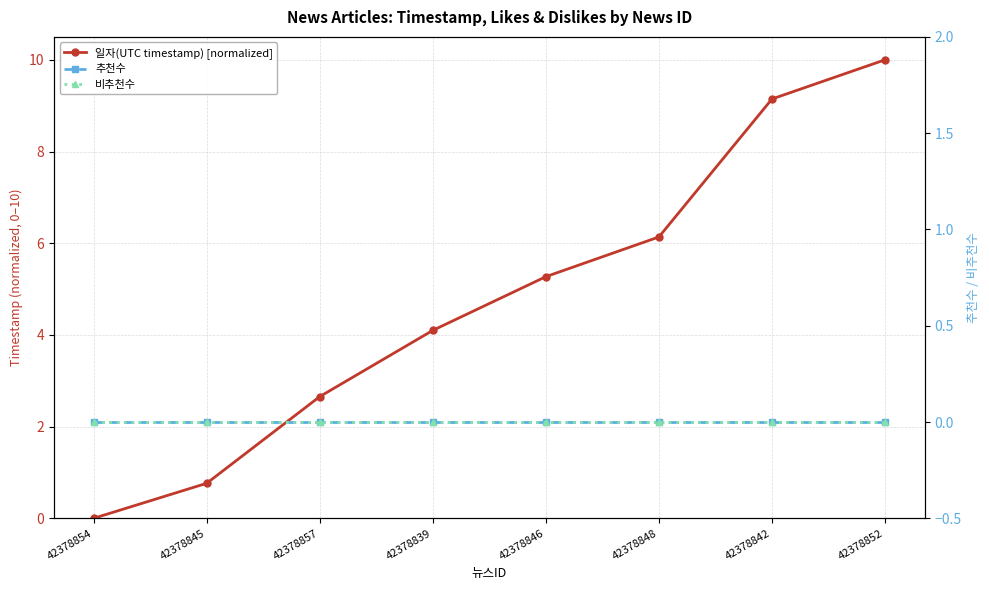

Is it true that 추천수 equals 0.0 at 42378854?

True